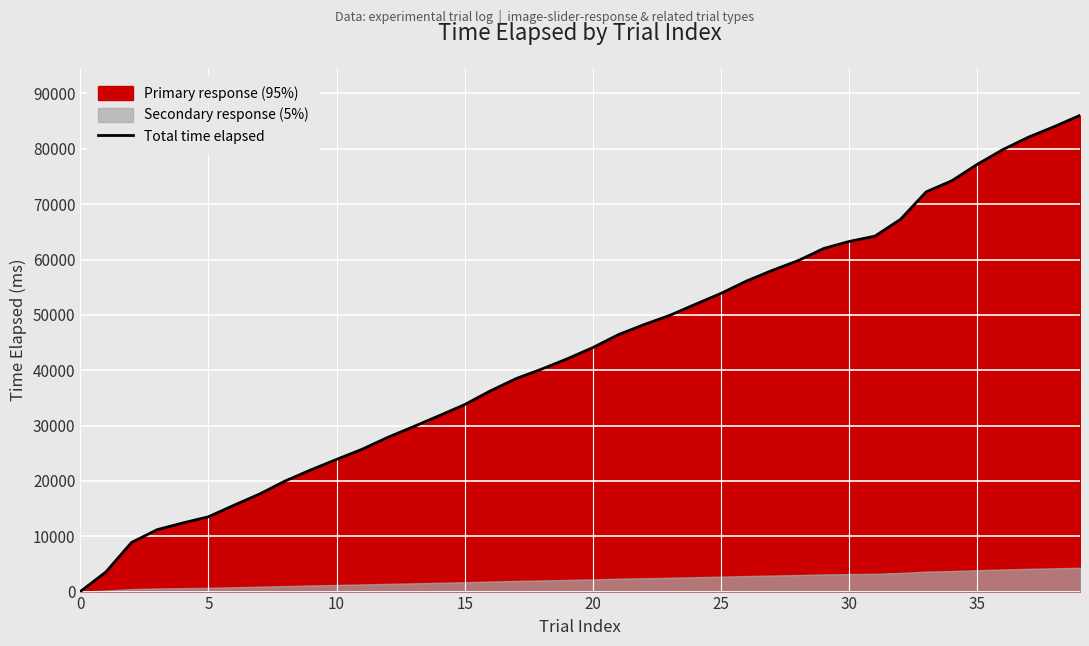

The chart shows a value of 2700 at 10. True or false?

False